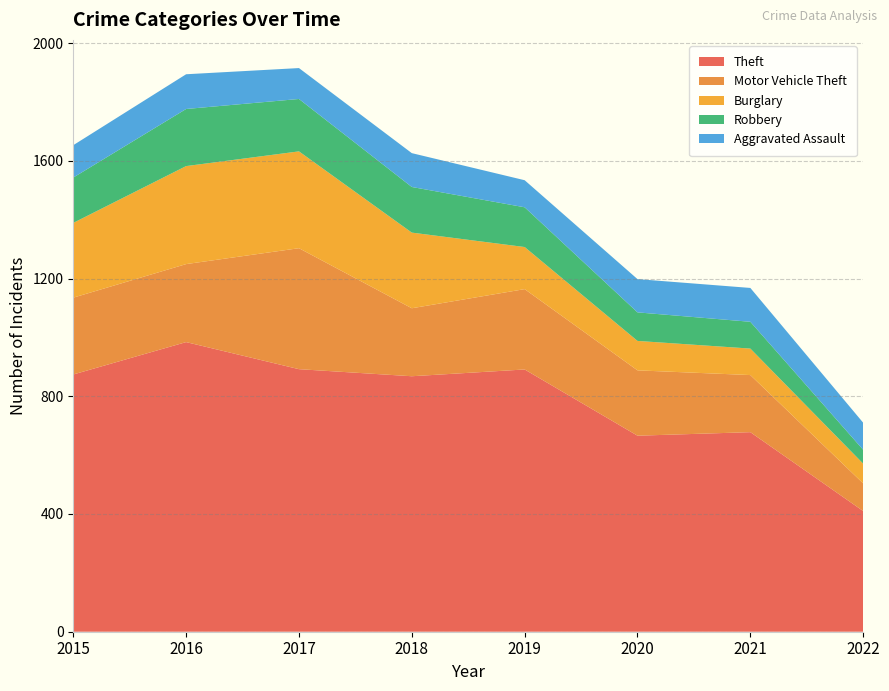

Reading right to left, list all the values displayed in this chart.

Aggravated Assault: 92	115	113	92	115	105	118	110
Burglary: 67	90	100	143	257	329	333	254
Motor Vehicle Theft: 94	194	222	273	231	411	265	261
Robbery: 47	91	97	135	155	178	194	154
Theft: 410	678	666	891	868	892	984	874